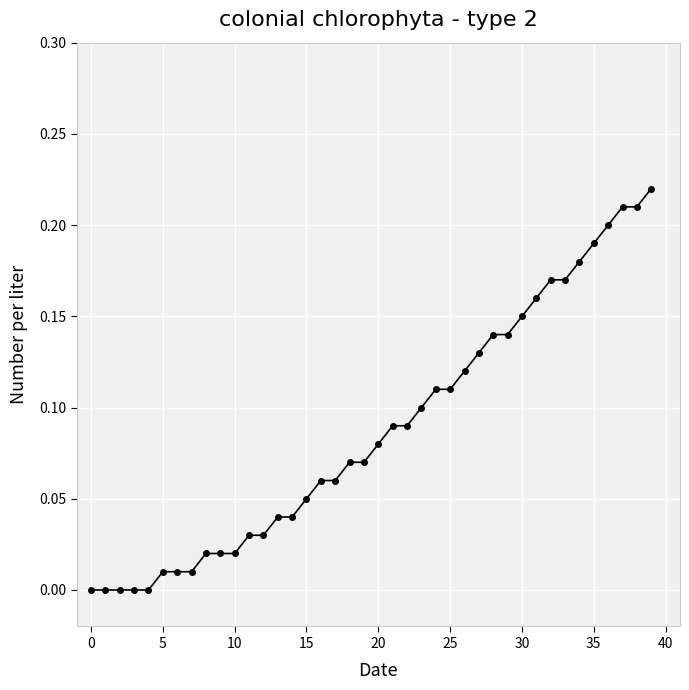

What is the sum of all values?

3.5